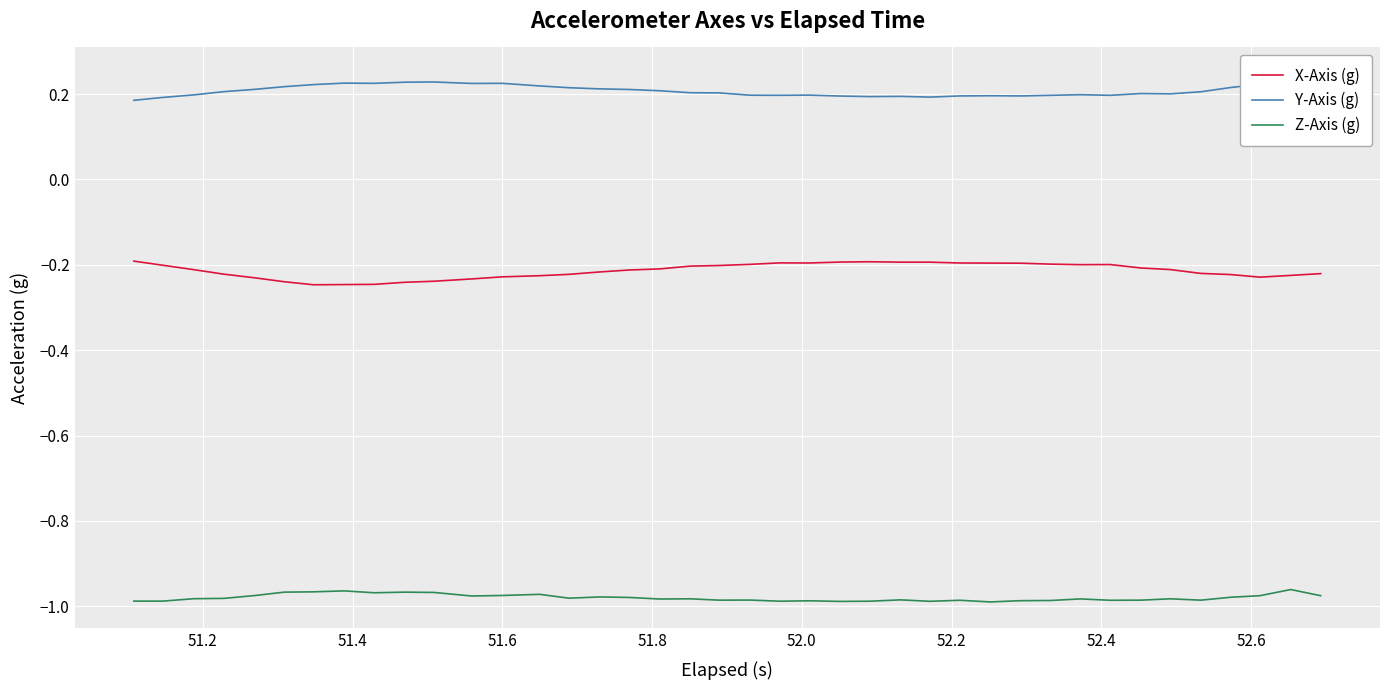

True or false: Z-Axis (g) and Y-Axis (g) cross at least once.

False